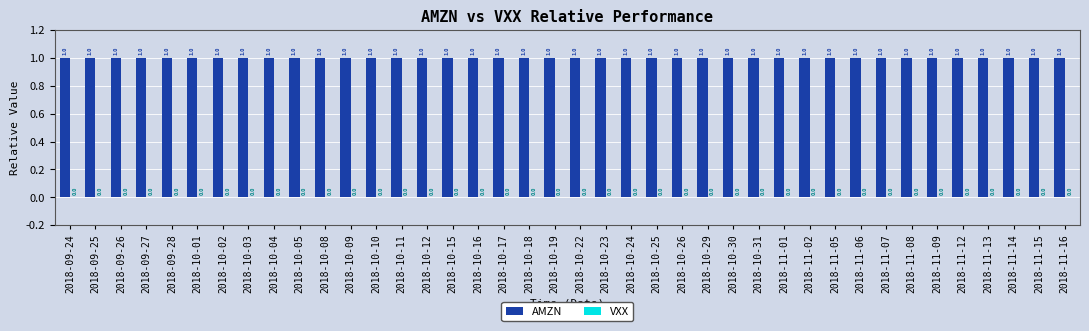

What are all the series names shown in the legend?

AMZN, VXX